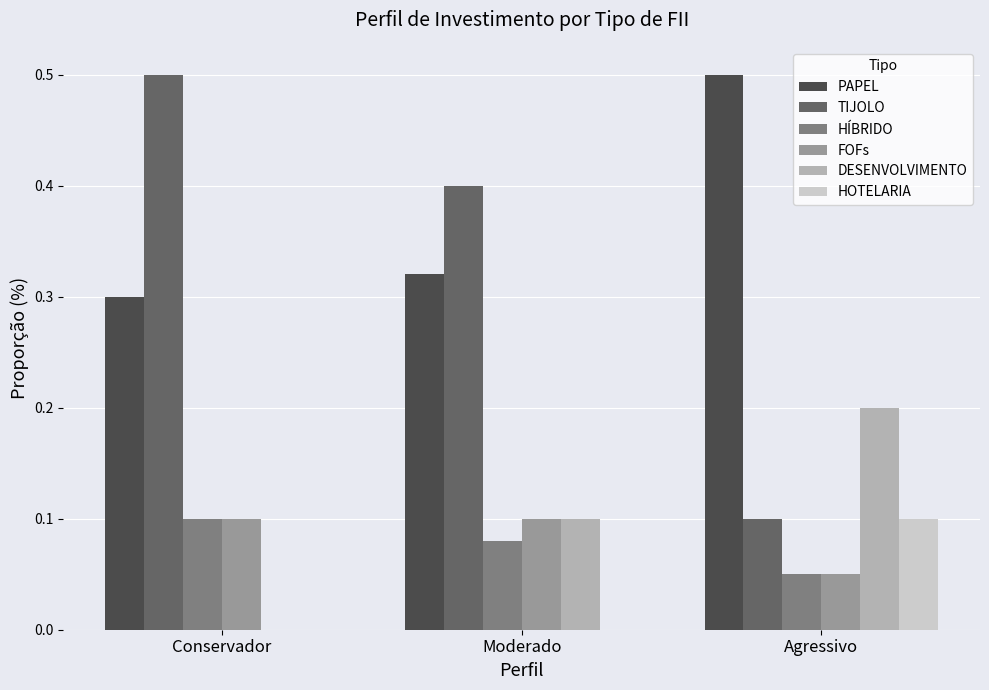

What is the approximate value of PAPEL at Agressivo?

0.5